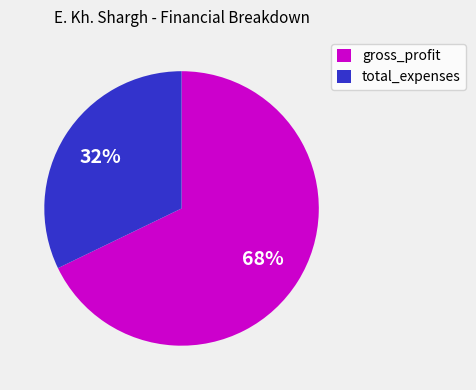

To the nearest percent, what is the difference between the largest and smallest slice percentages?

36%